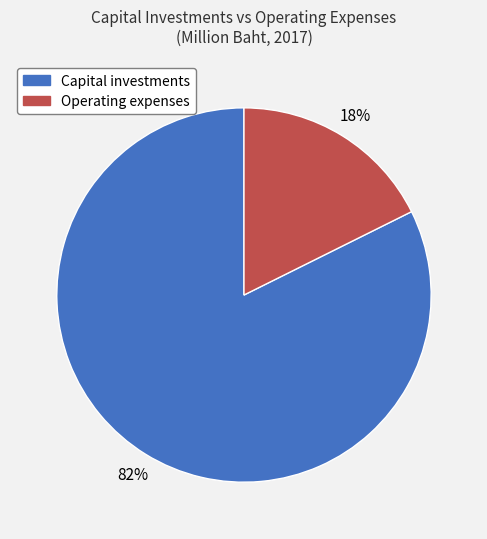

How many slices are in this pie chart?

2